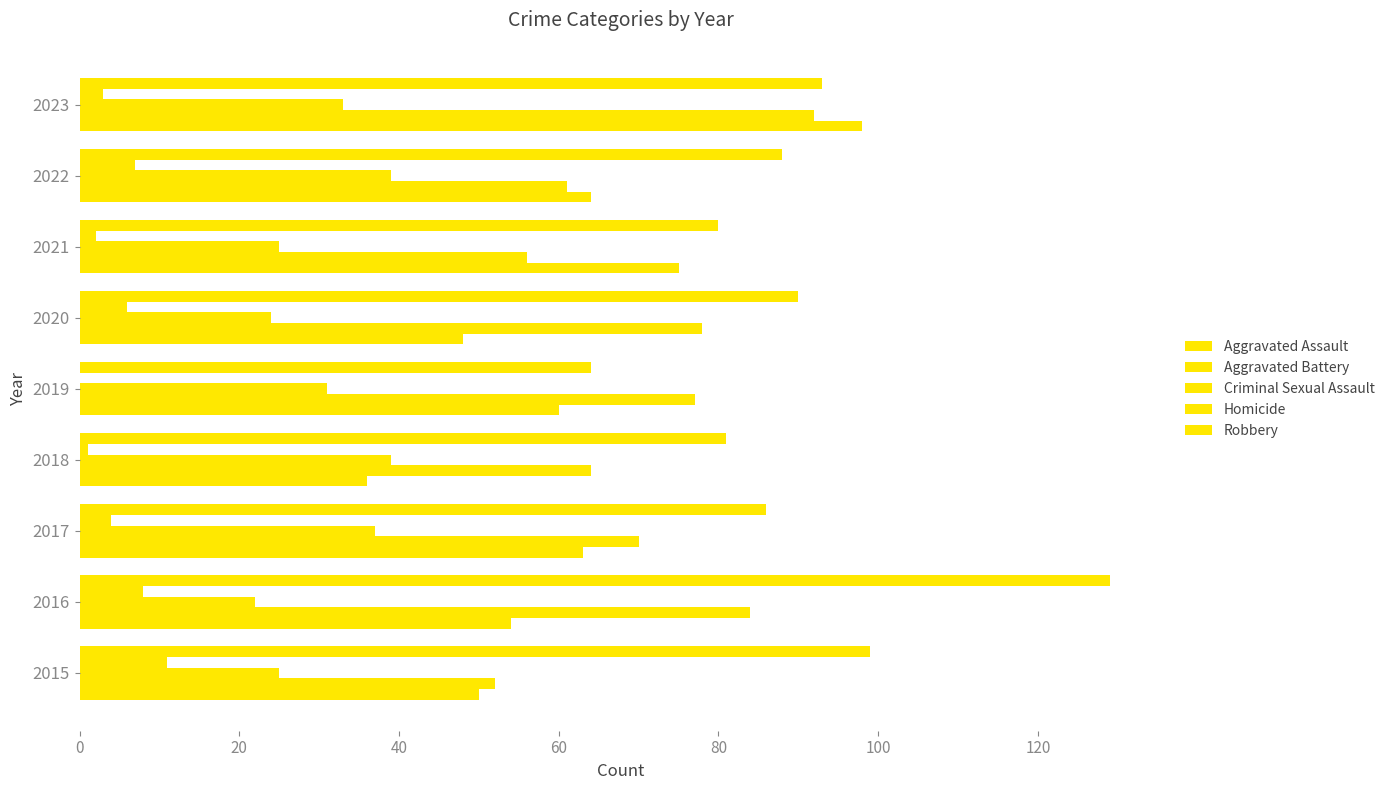

Count the number of data series in this chart.

5